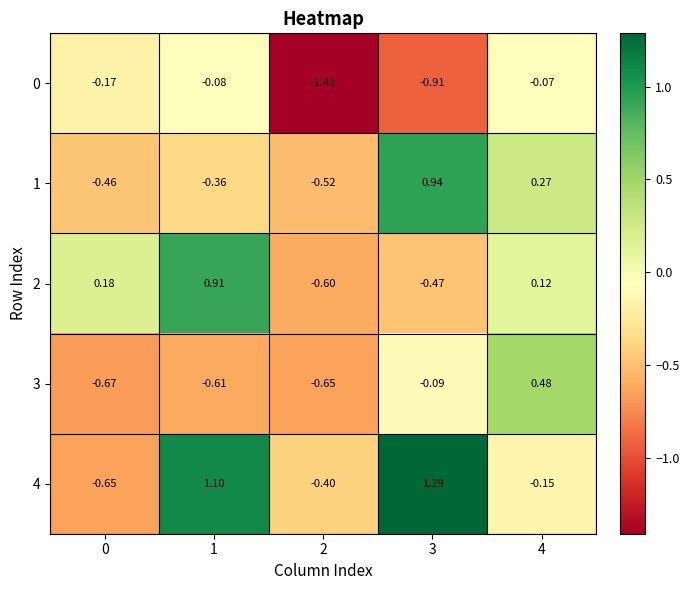

Is the value of 2 at 2 greater than the value of 1 at 0?

No